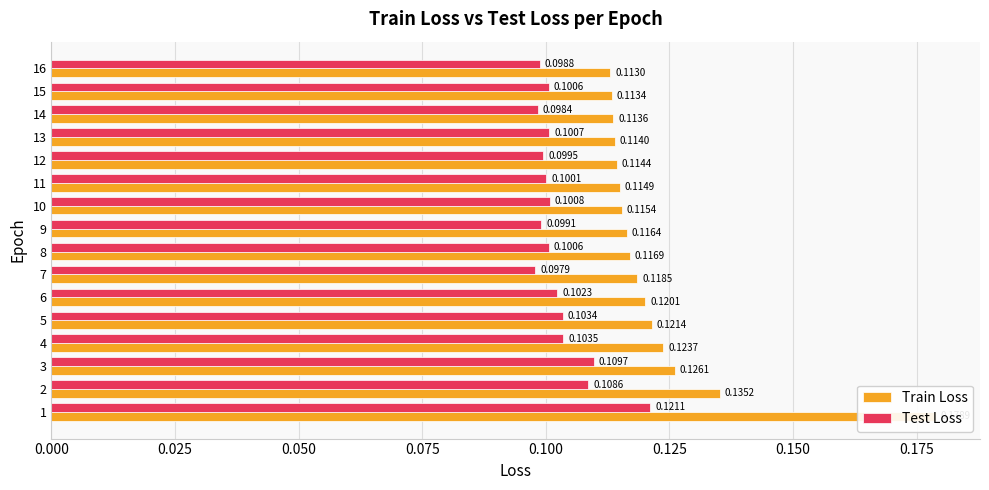

Which series has the largest total across all categories?

Train Loss